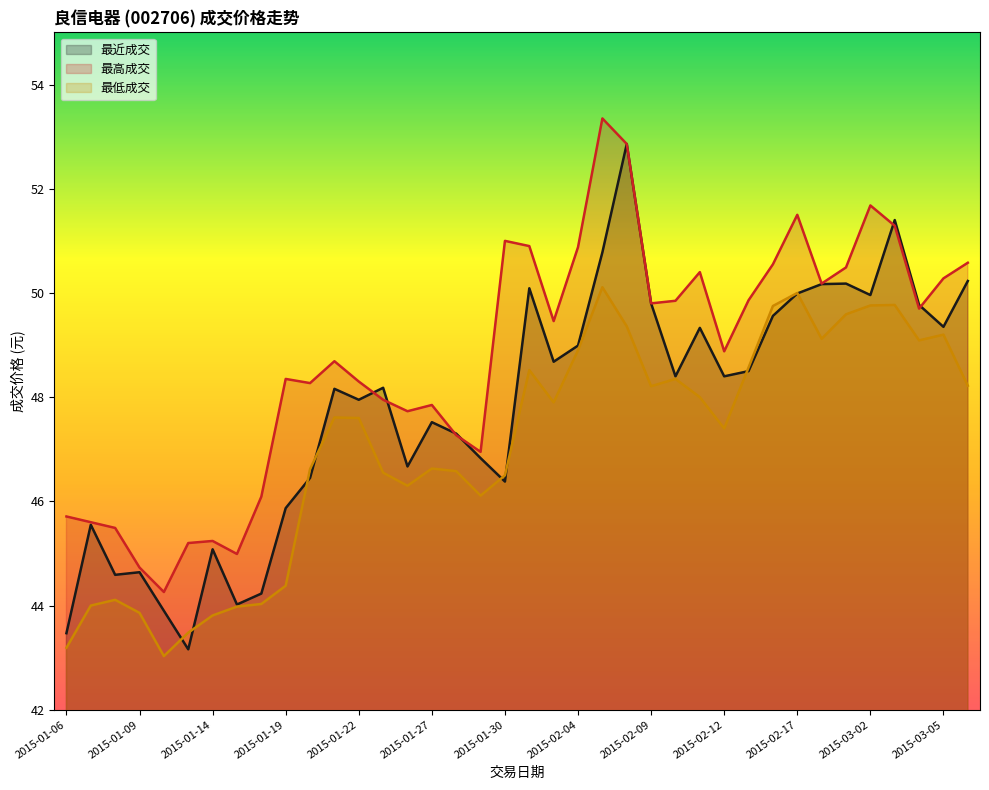

Does the chart have visible grid lines?

No